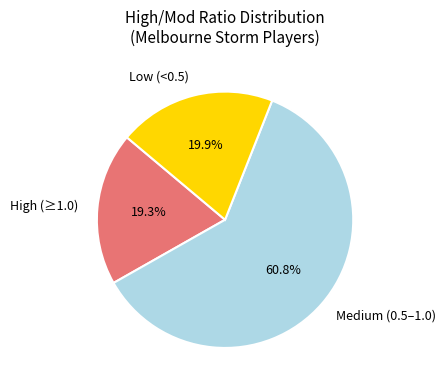

Which category has the smallest portion of the pie?

High (≥1.0)